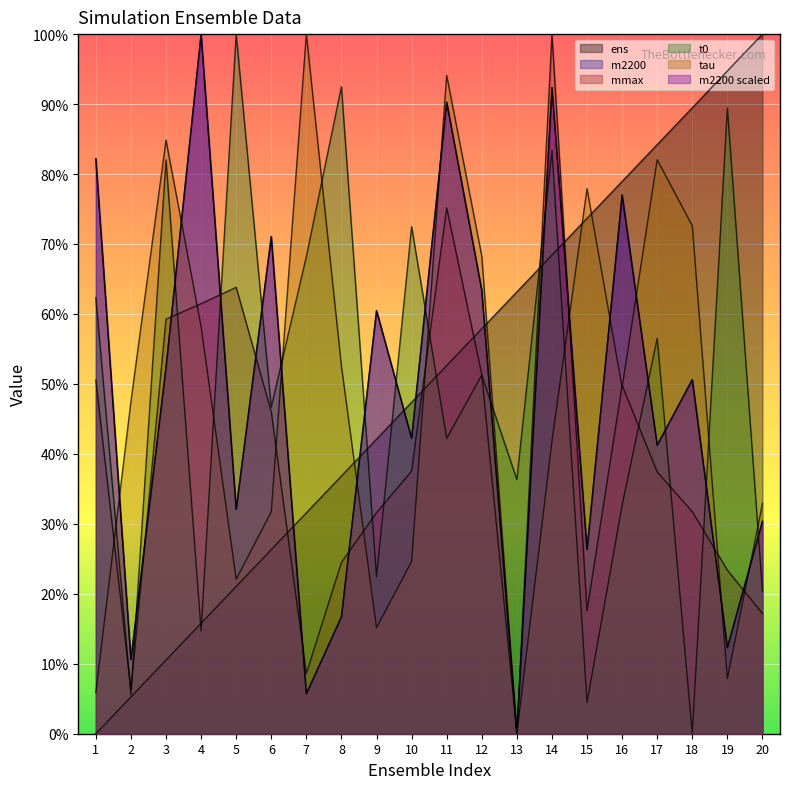

What is the maximum value shown in the chart?

1.0